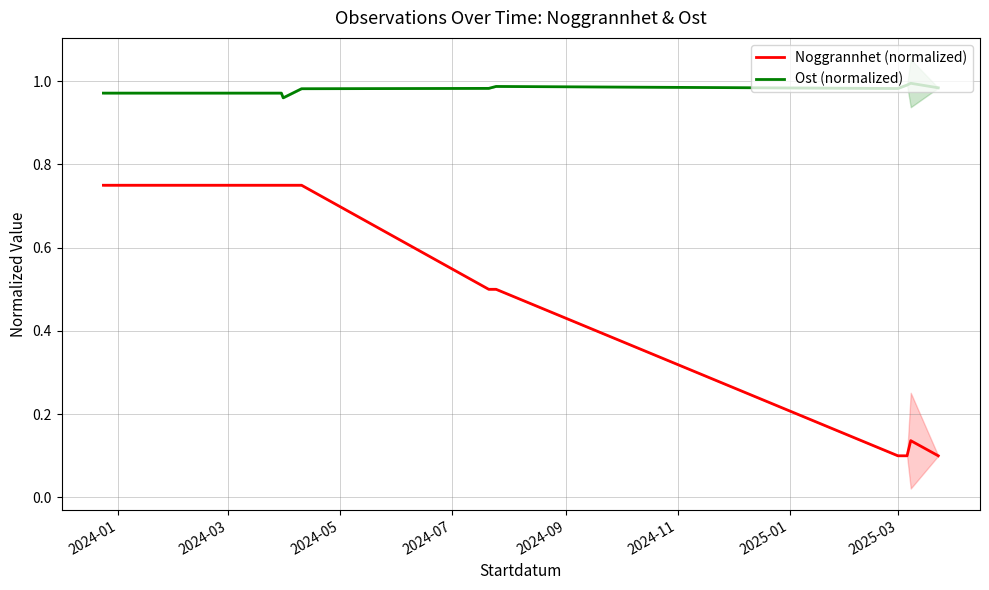

Which series has the widest spread of values?

Noggrannhet (normalized)